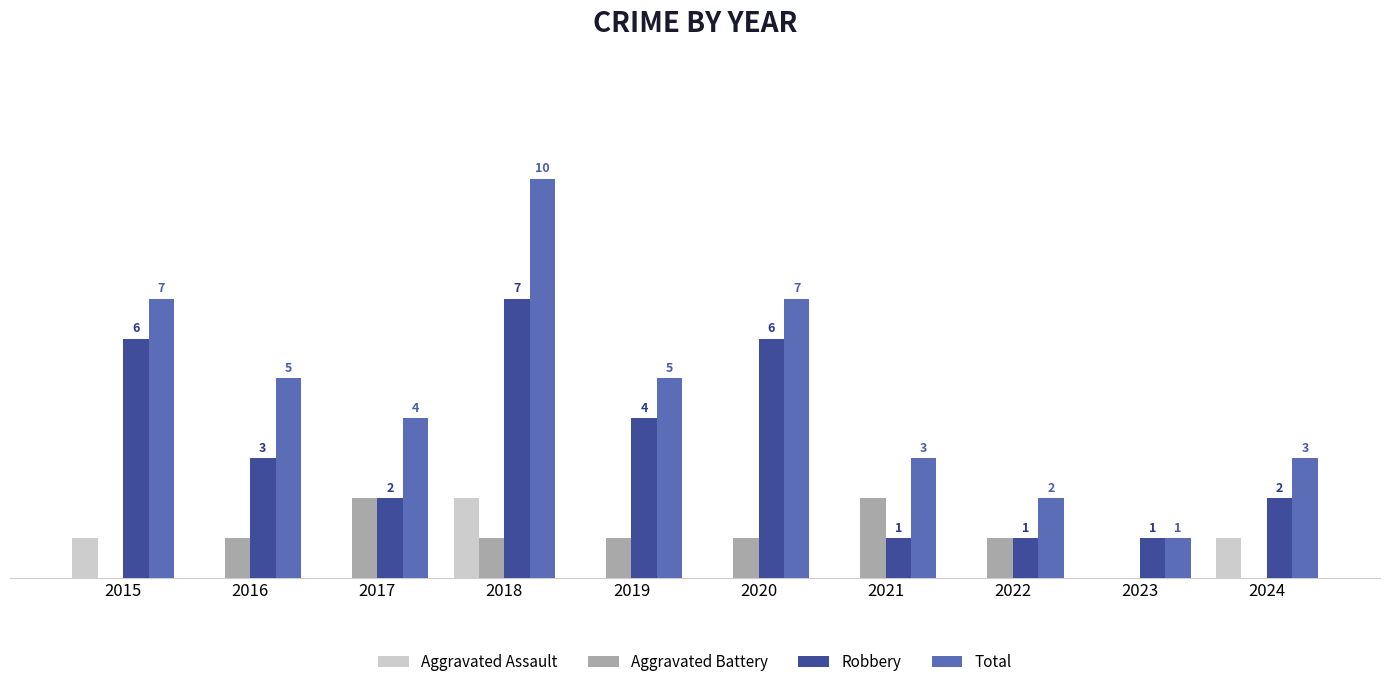

Is the value of Aggravated Assault at 2024 greater than the value of Aggravated Battery at 2017?

No